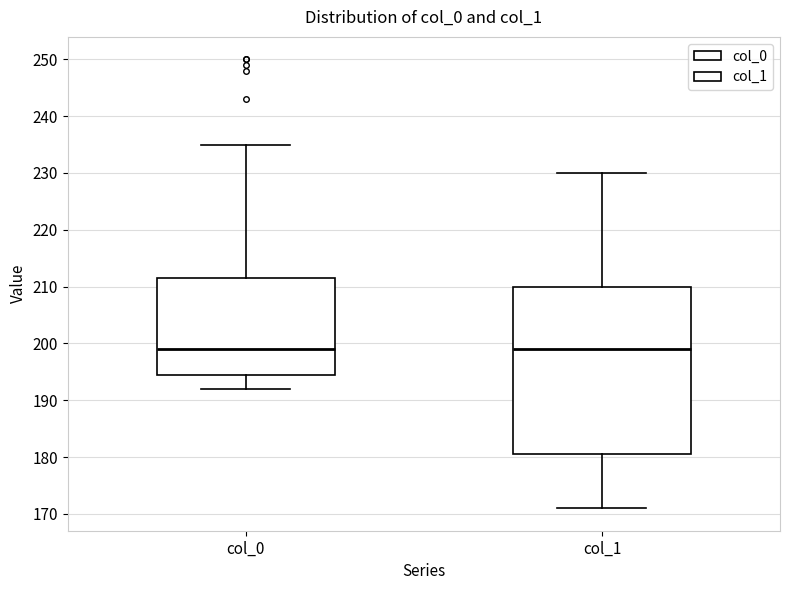

Reading left to right, read every box against the y-axis: the position of its median line, the range the box covers, and the ends of its whiskers. The values are not printed on the chart, so give them approximately, as read against the axis.

col_0: median 199, box 195 to 212, whiskers 192 to 235
col_1: median 199, box 181 to 210, whiskers 171 to 230